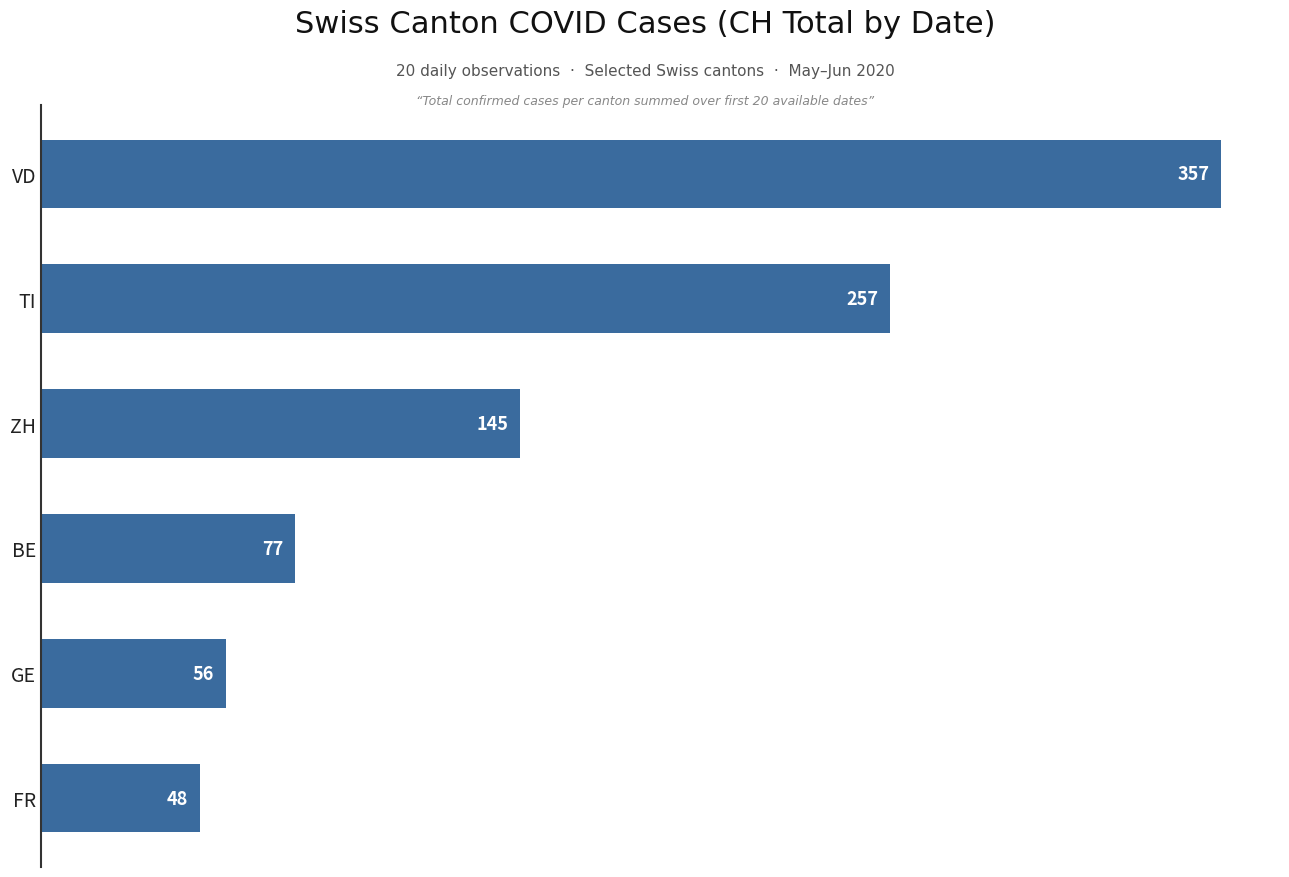

Which label corresponds to the smallest value in the chart?

FR